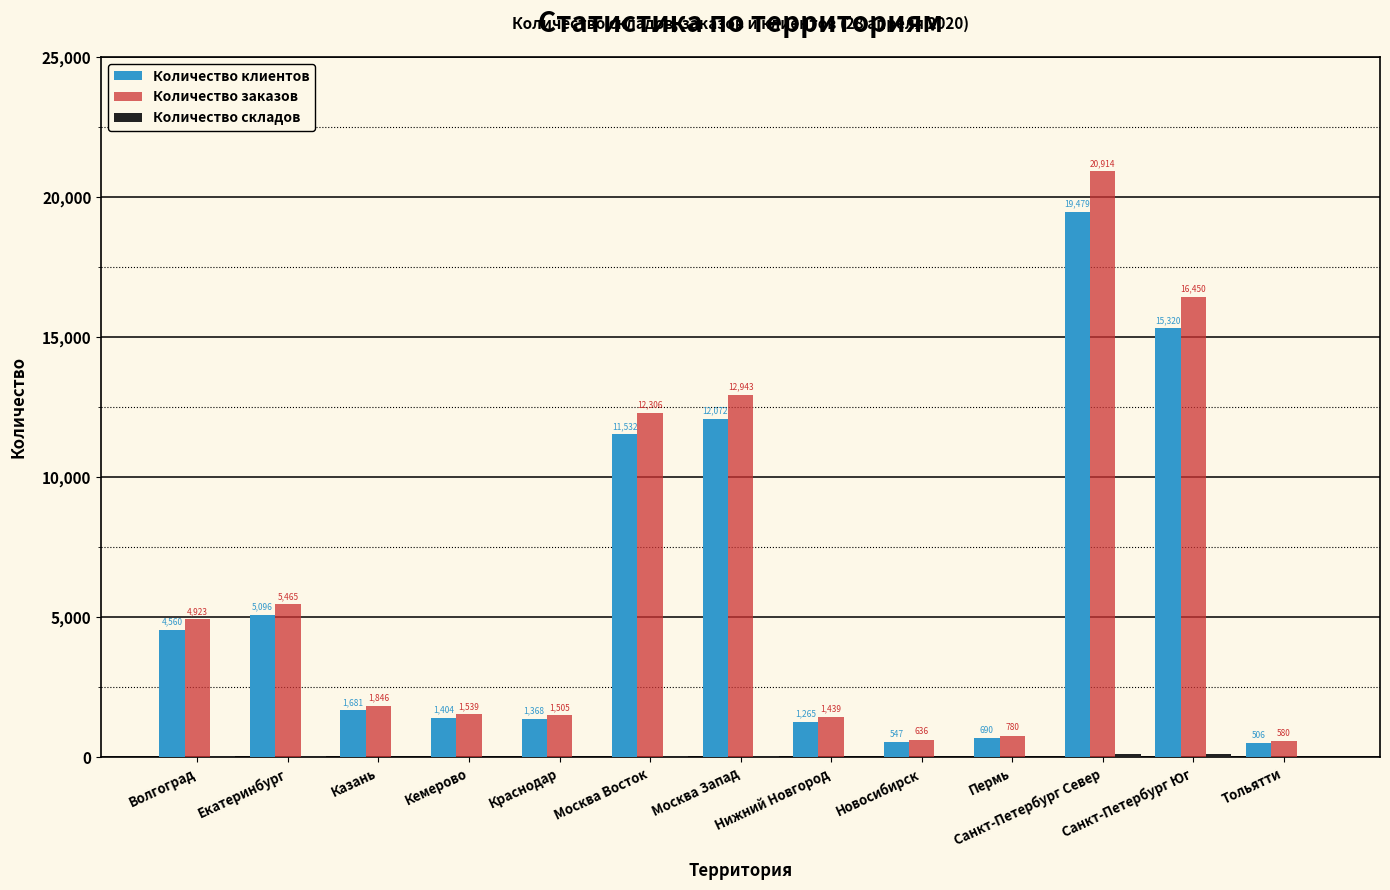

At which category is the sum across all series the highest?

Санкт-Петербург Север